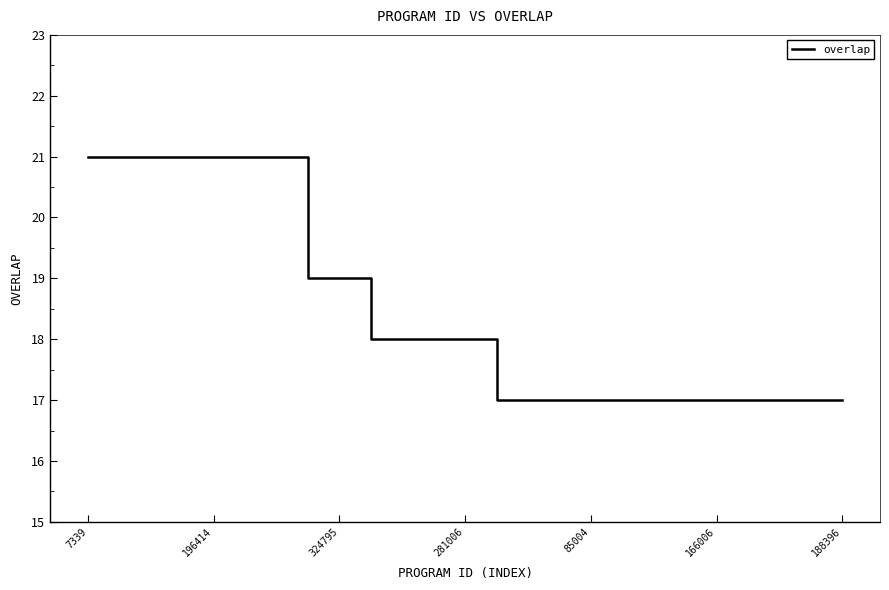

What is the sum of all values?

461